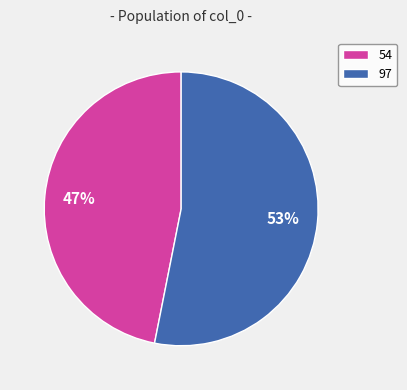

Is there any slice that represents more than half of the pie?

Yes